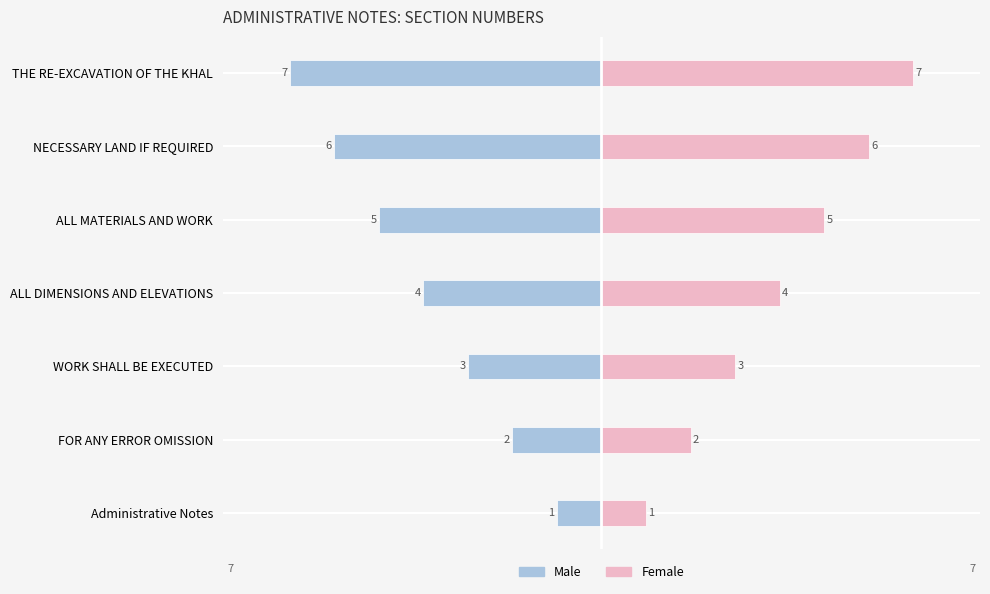

How many values in the Male series exceed -4?

3